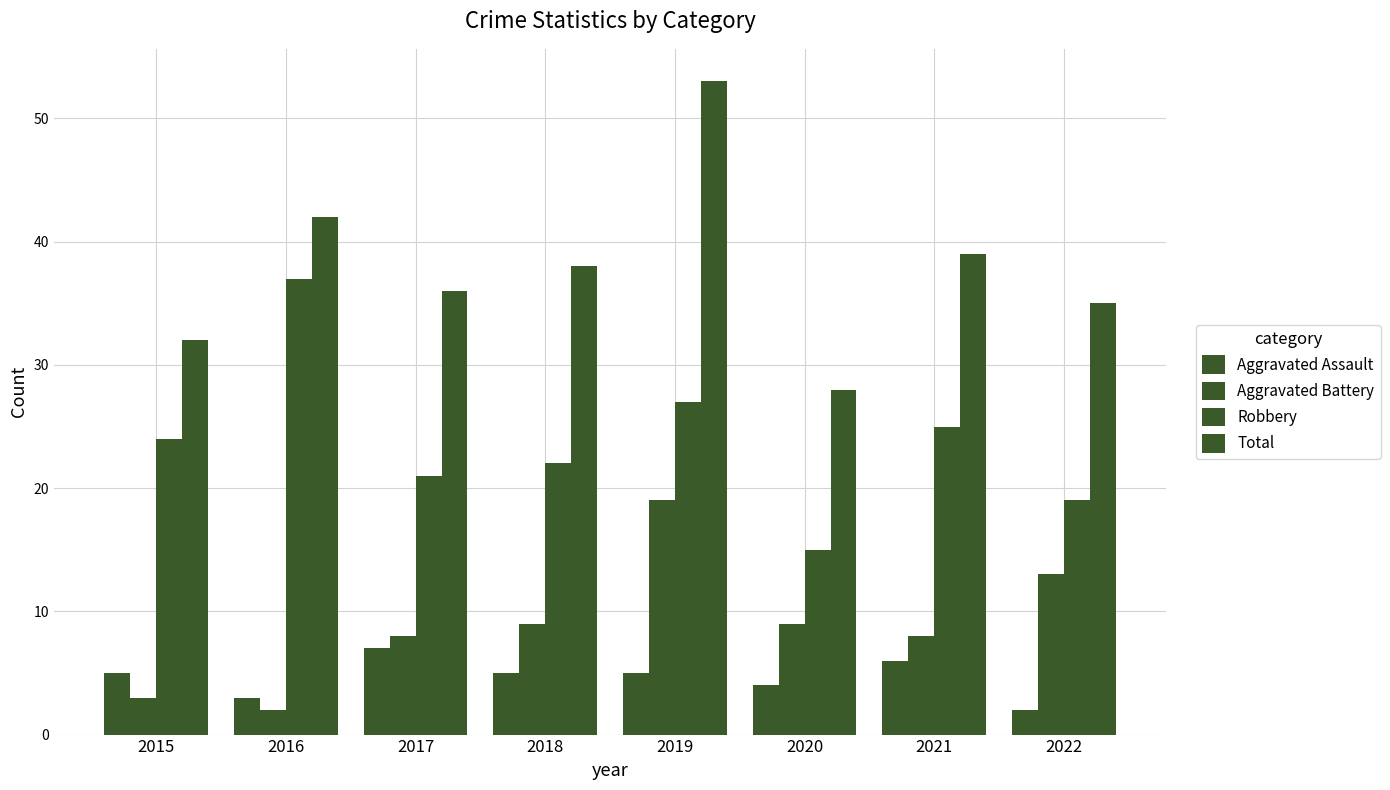

Rank the series at 2015 from lowest to highest value.

Aggravated Battery, Aggravated Assault, Robbery, Total